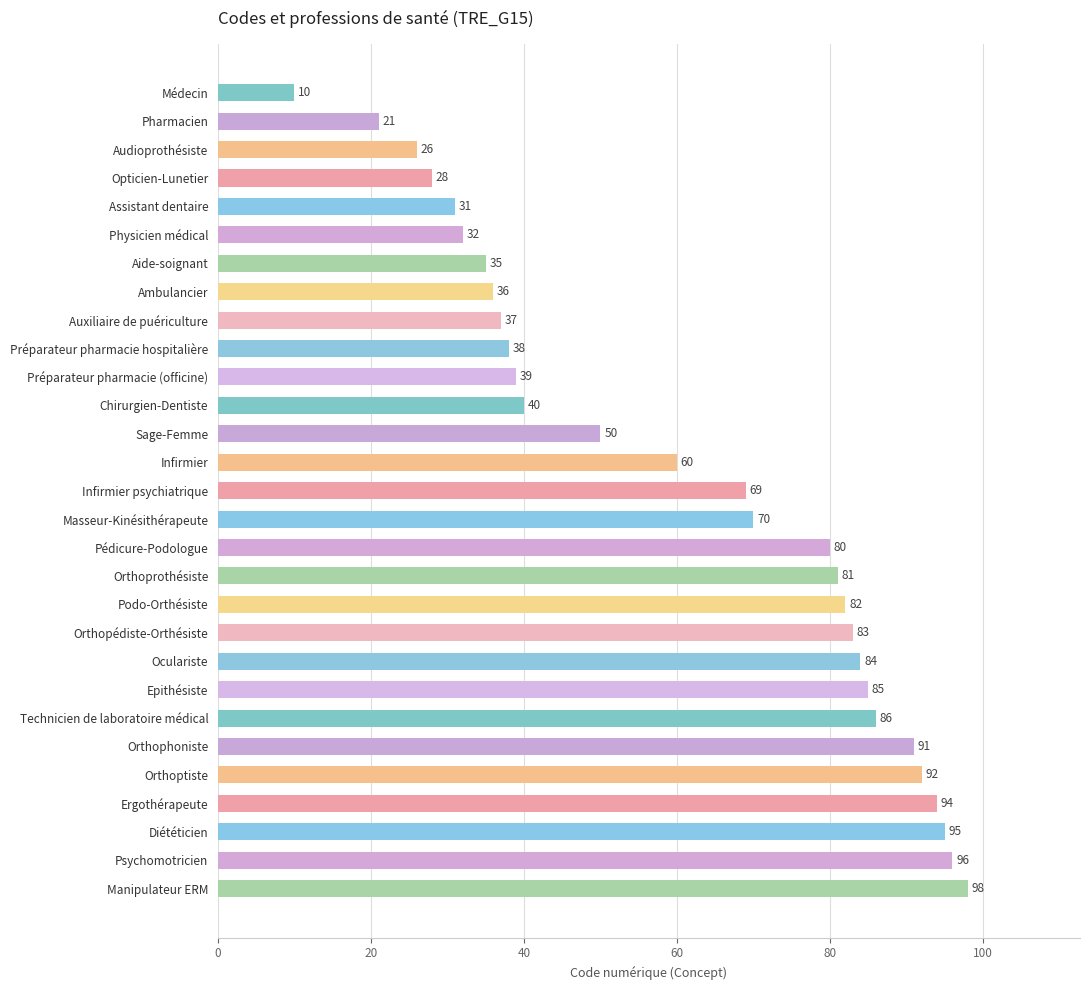

What is the difference between the maximum and minimum values?

88